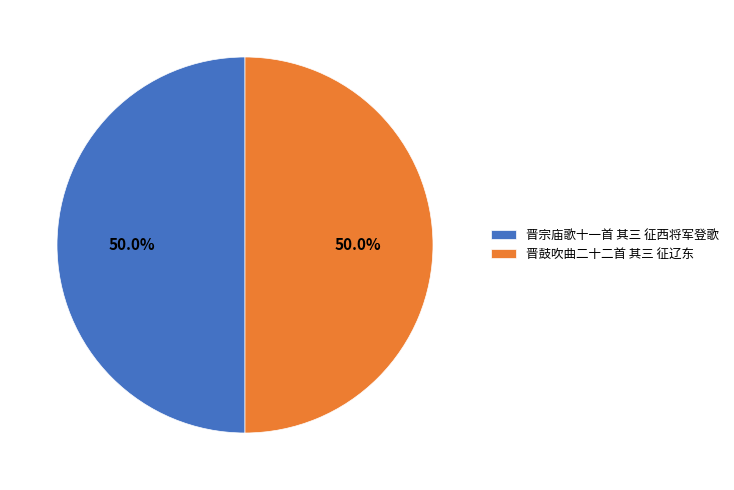

What is the ratio of the value at 晋宗庙歌十一首 其三 征西将军登歌 to the value at 晋鼓吹曲二十二首 其三 征辽东?

1.0